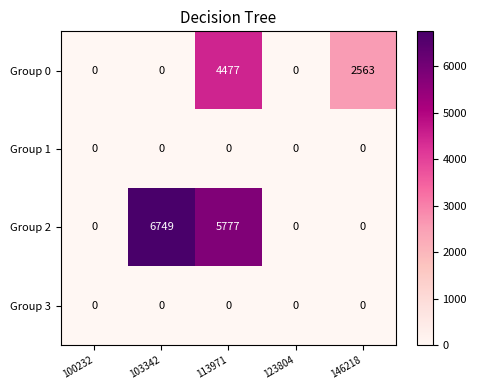

Which series has the largest total across all categories?

Group 2